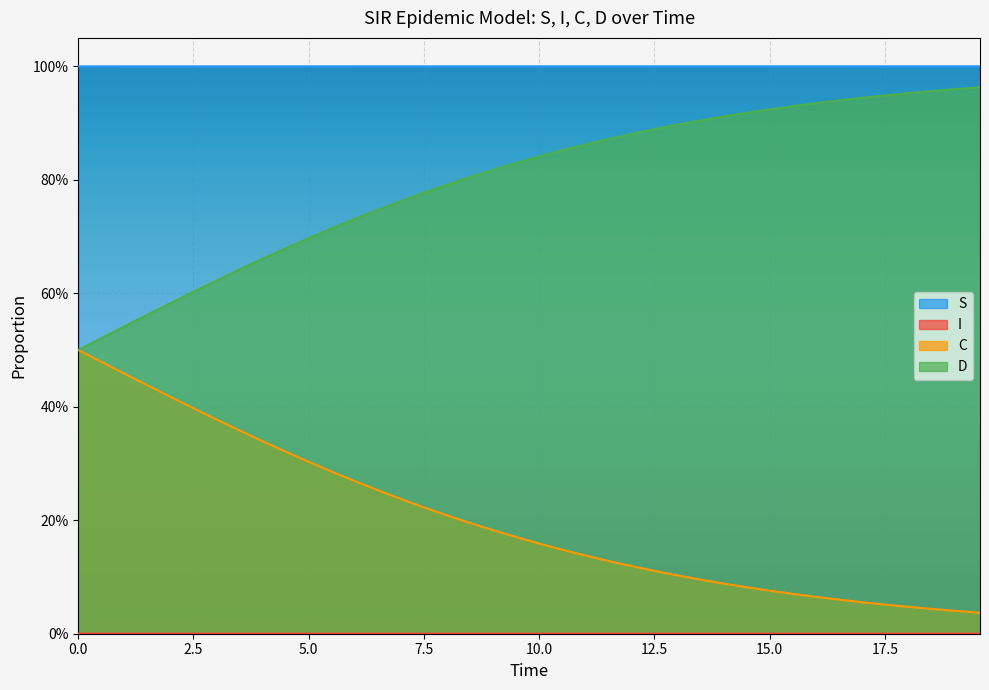

What is the value of the D point at the 30th from the left?

0.9